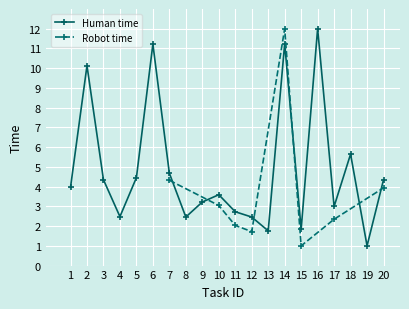

Is it true that the value at 16 is 3.2?

False